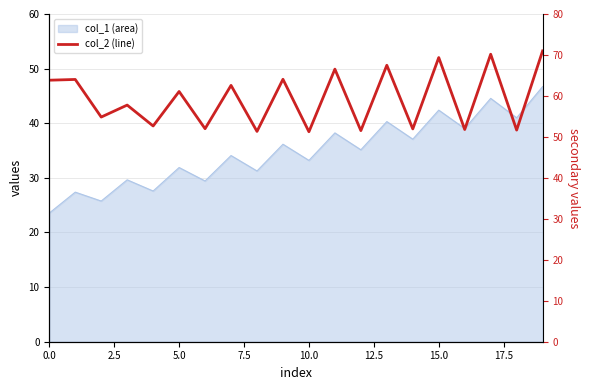

How many interior local peaks (higher than both neighbors) does the data have?

9